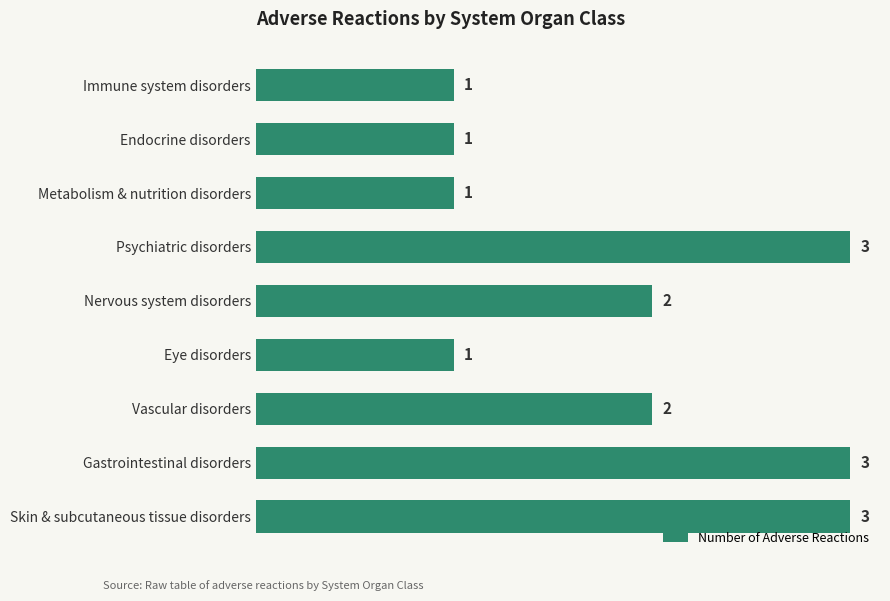

What is the label of the 5th bar from the top?

Nervous system disorders